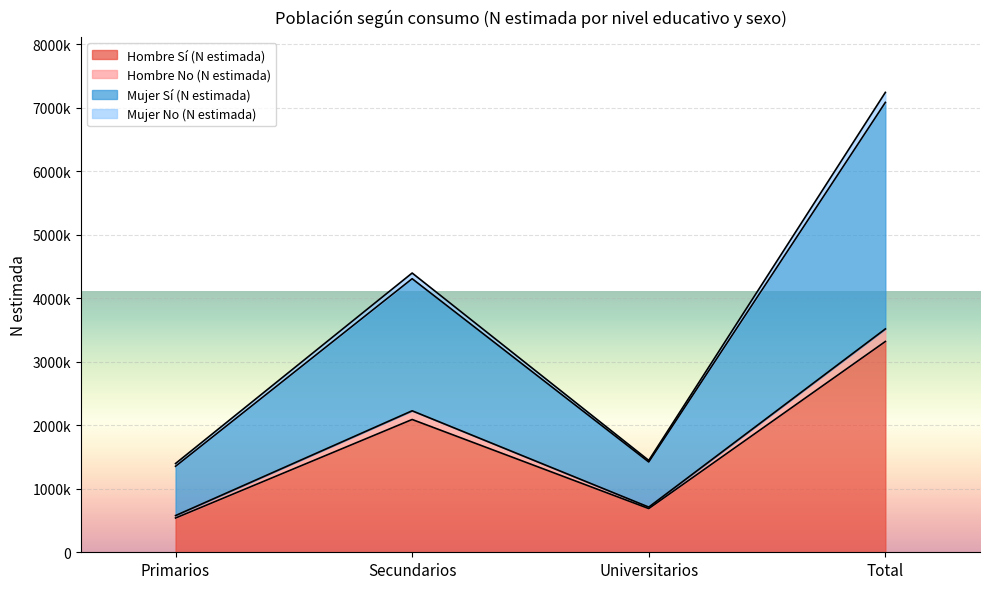

Which series has the largest range (max minus min)?

Mujer Sí (N estimada)